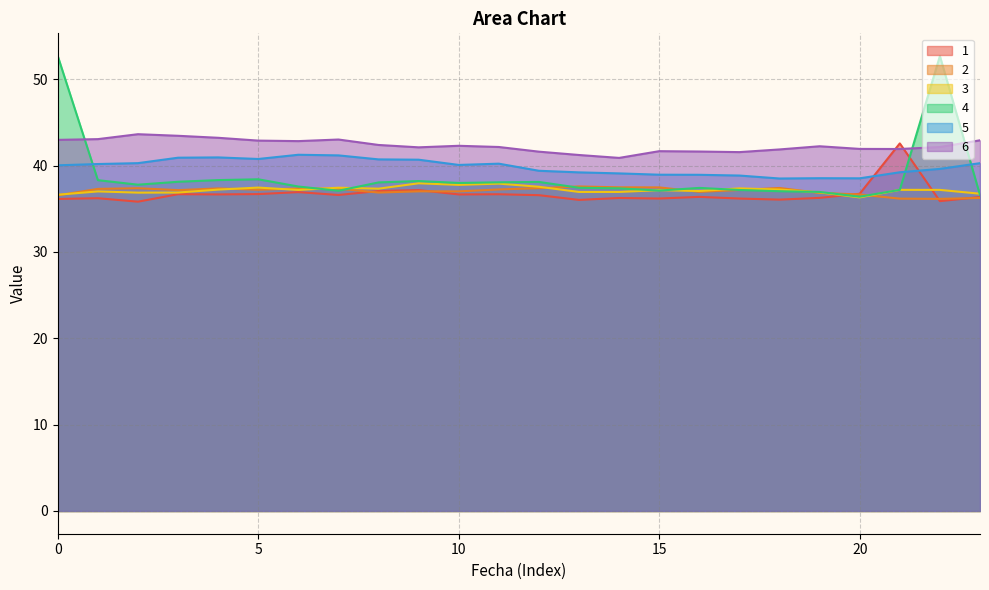

Does the chart have visible grid lines?

Yes